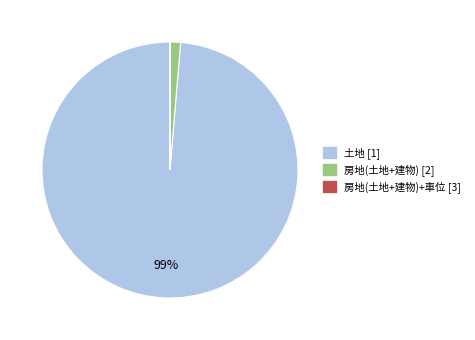

To the nearest percent, what is the average slice percentage?

33%